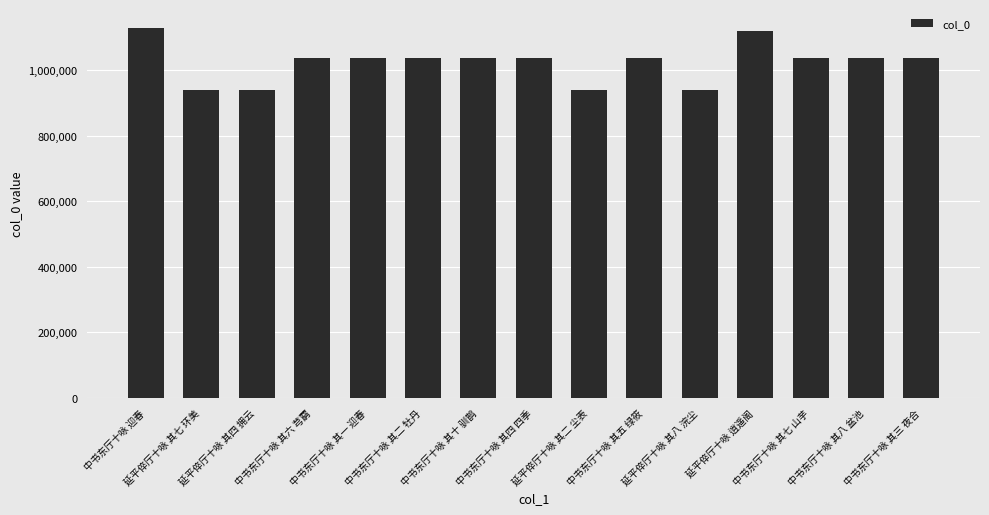

How many distinct data groups are displayed?

1